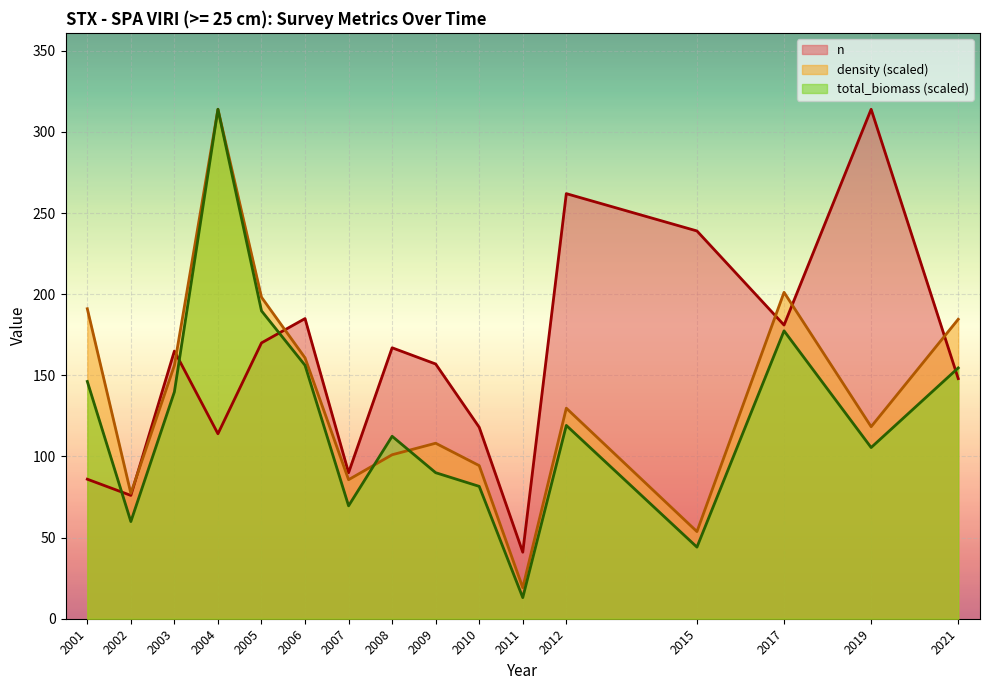

What is the difference between the second highest and second lowest values in the density series?

147.5